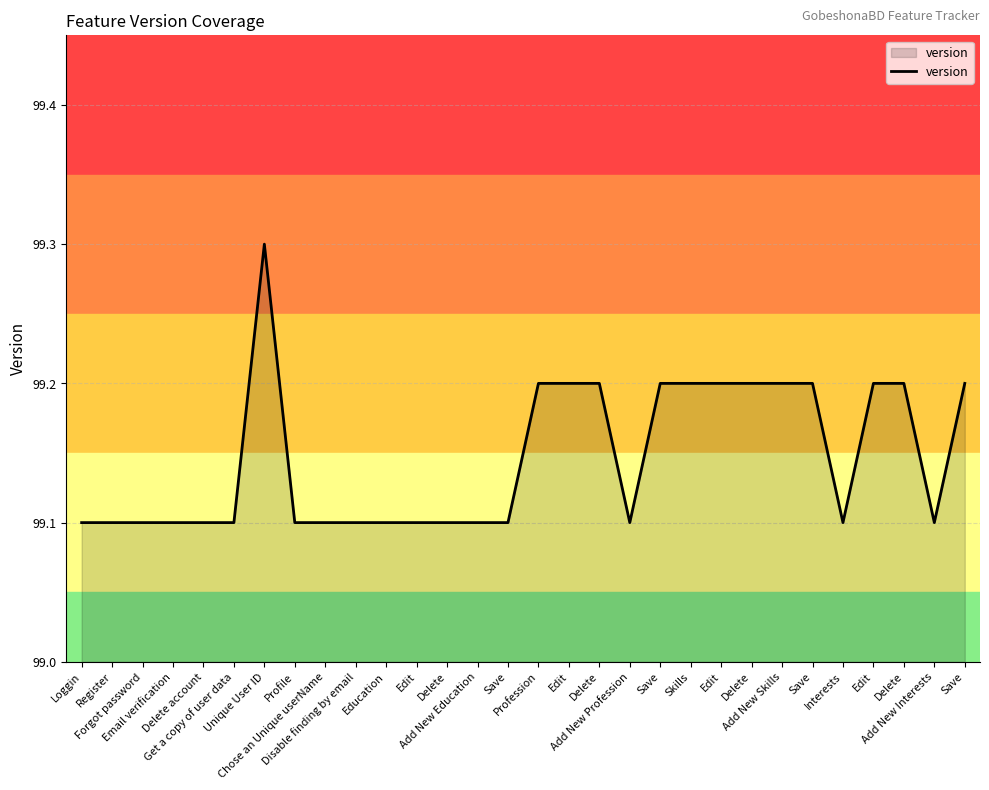

True or false: the data shows 164.0 at Profession.

False